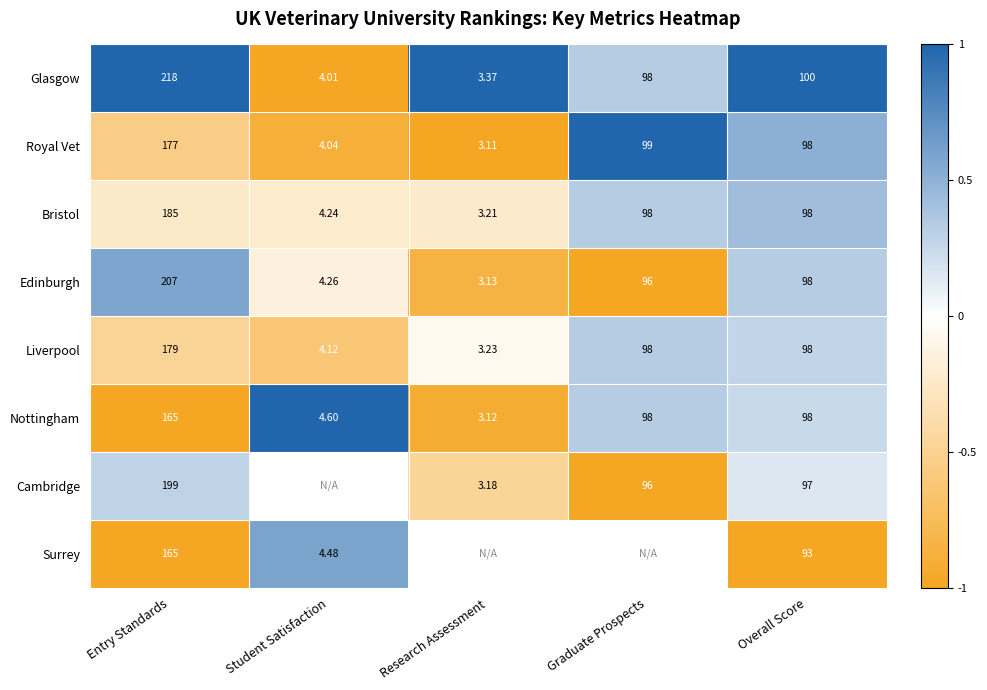

At which category does the chart reach its minimum across all series?

Student Satisfaction